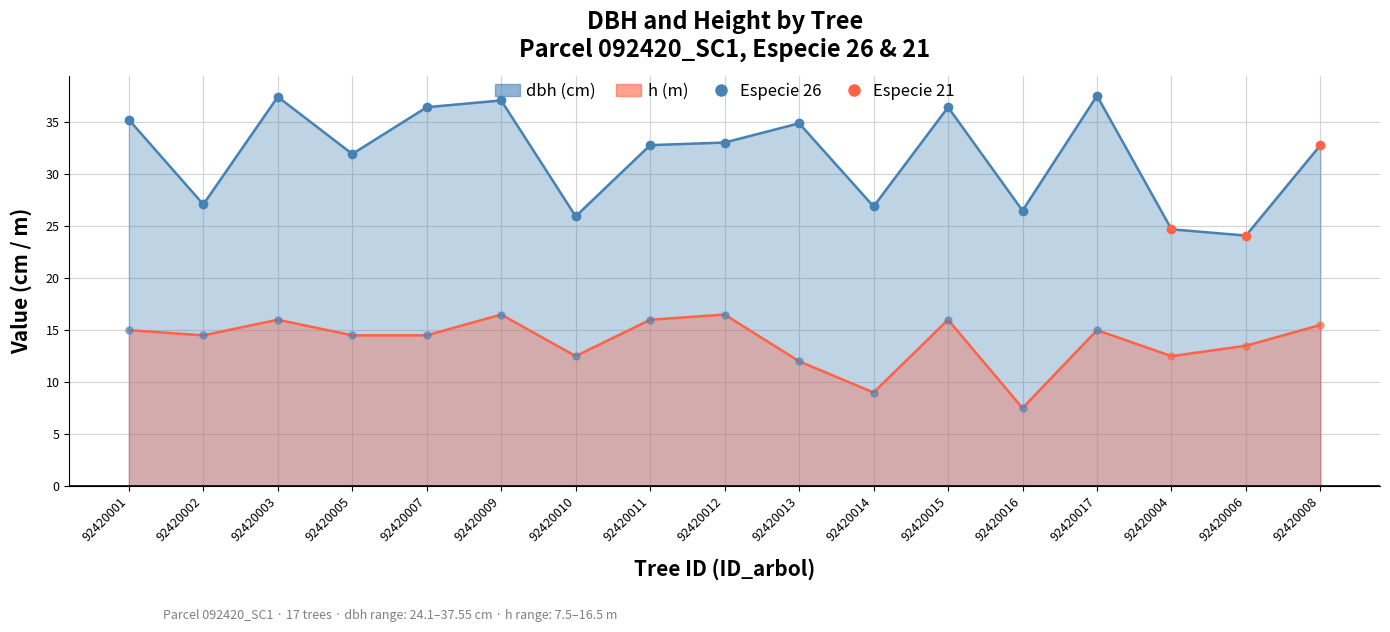

What is the average value of the h series?

13.9